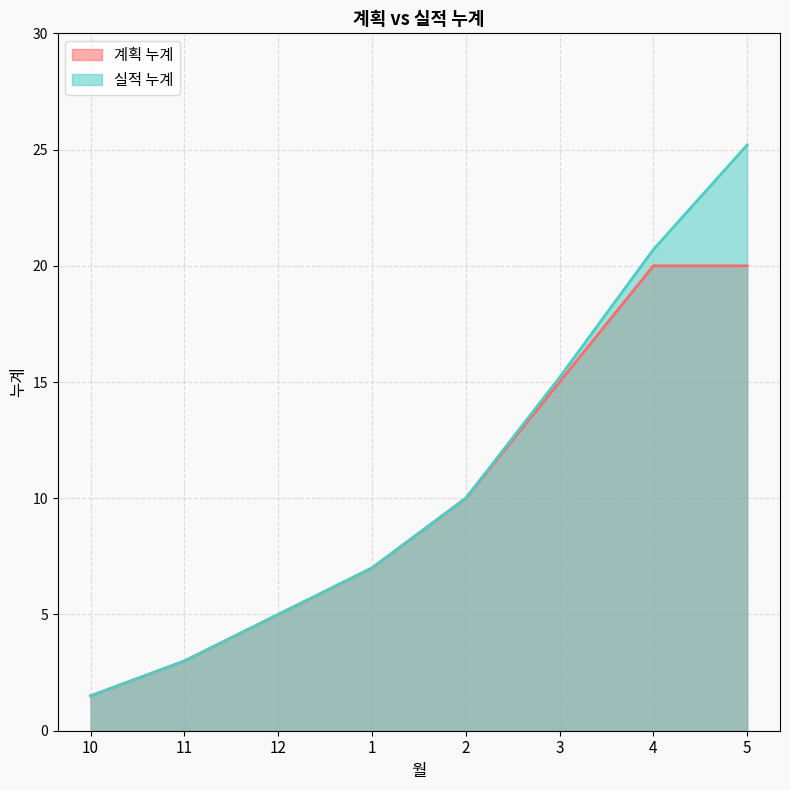

What is the spread (max minus min) of values at 3?

0.2